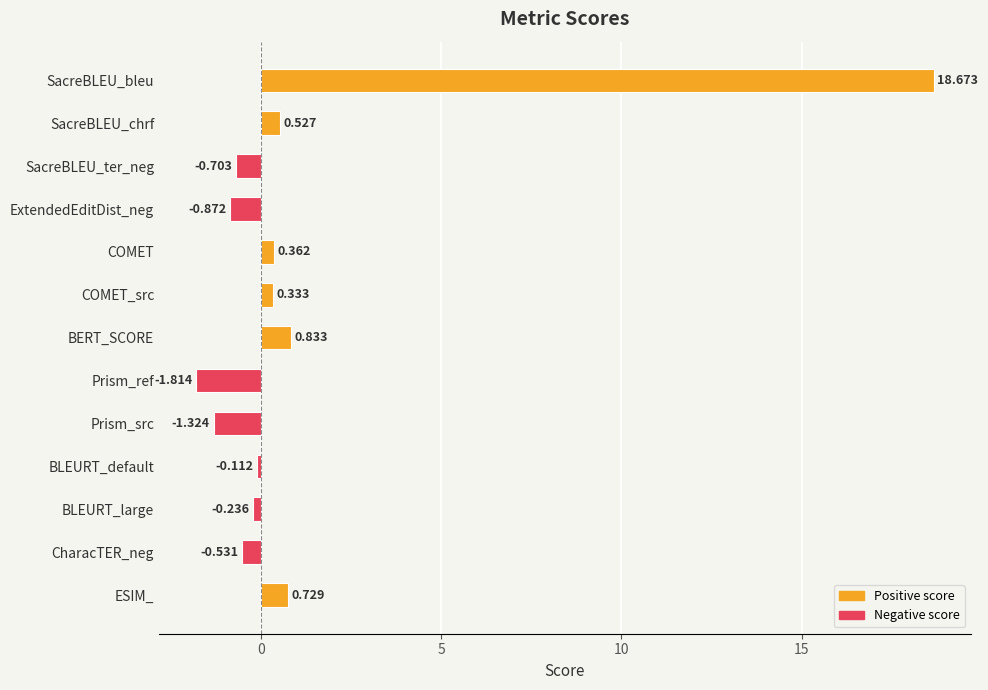

What is the difference between the maximum and minimum values?

20.5